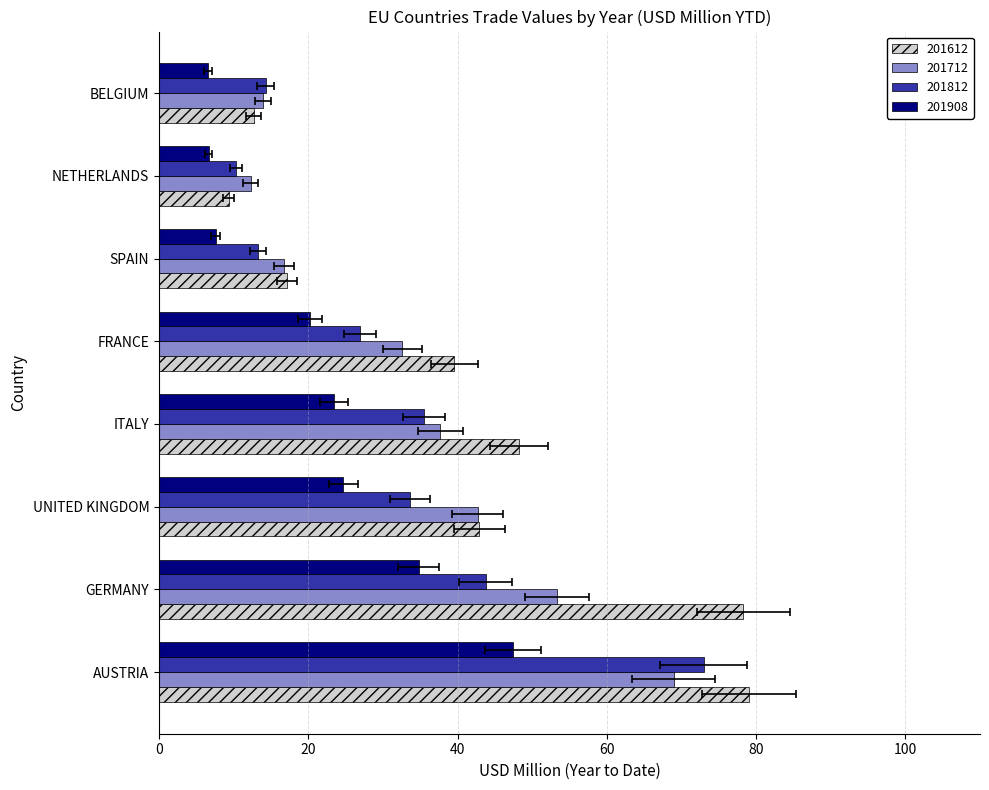

What is the spread (max minus min) of values at SPAIN?

9.6